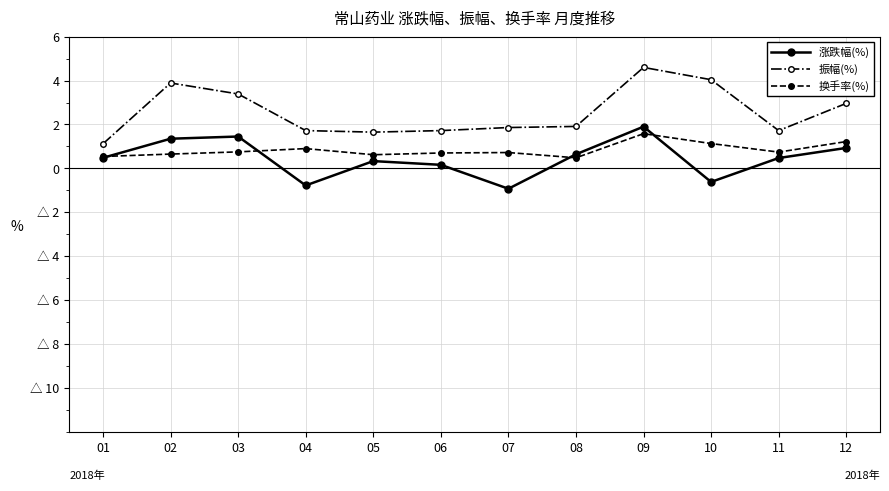

What are all the series names shown in the legend?

涨跌幅(%), 振幅(%), 换手率(%)